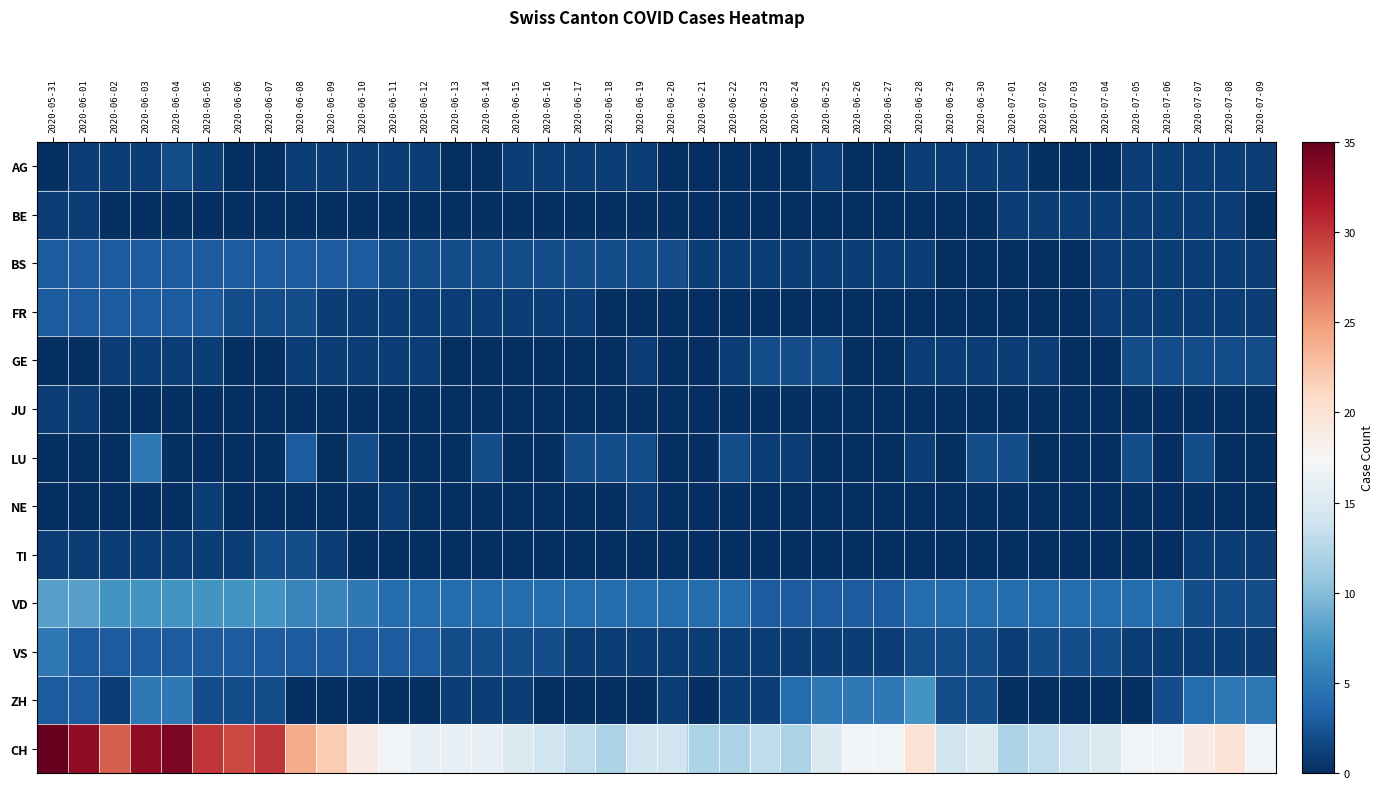

Between 2020-07-05 and 2020-06-09, which is larger?

2020-07-05